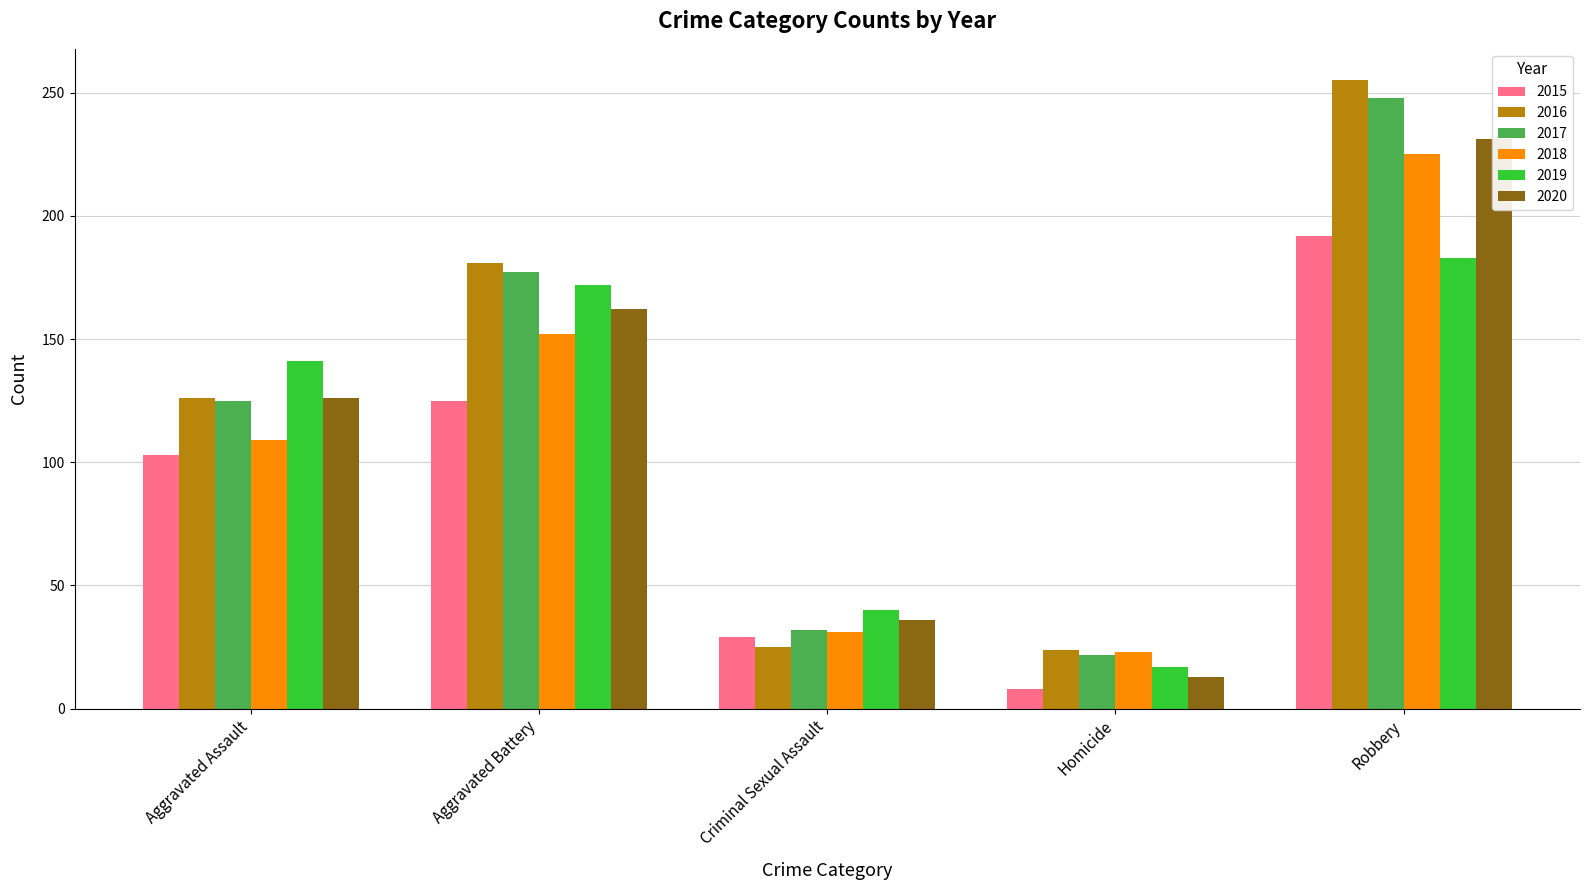

List the series in order of their peak value, highest first.

2016, 2017, 2020, 2018, 2015, 2019